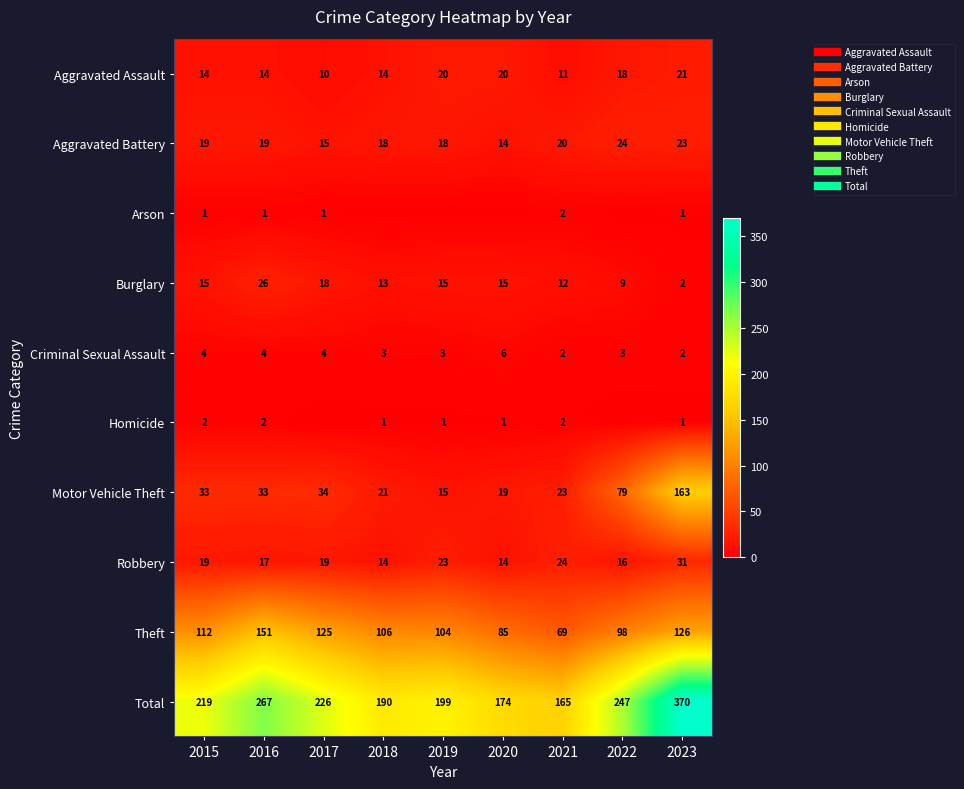

The value of Homicide at 2015 is 3. True or false?

False